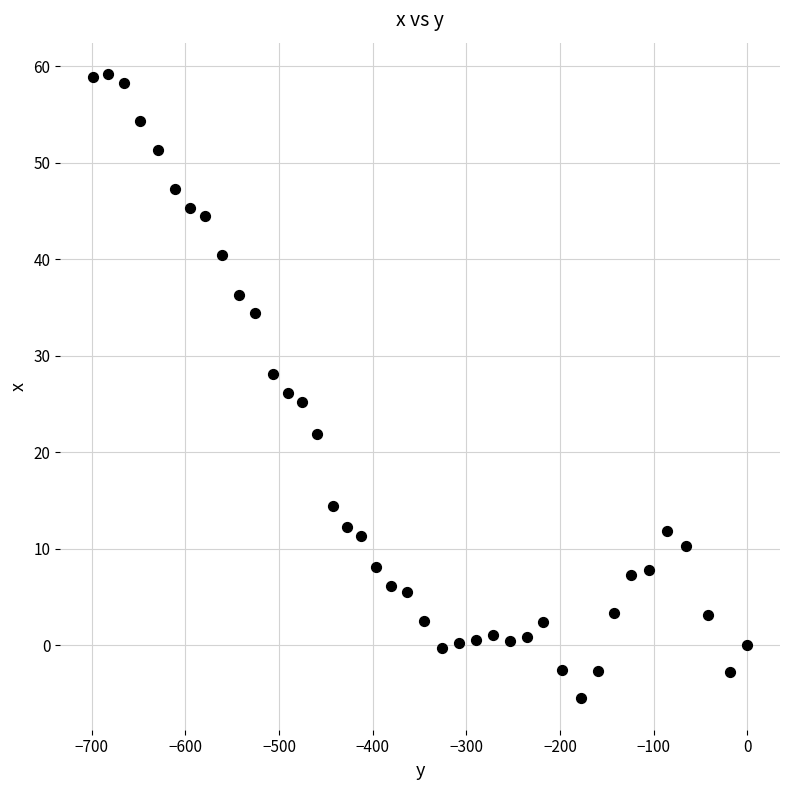

What is the range of X values (max minus min)?

698.7